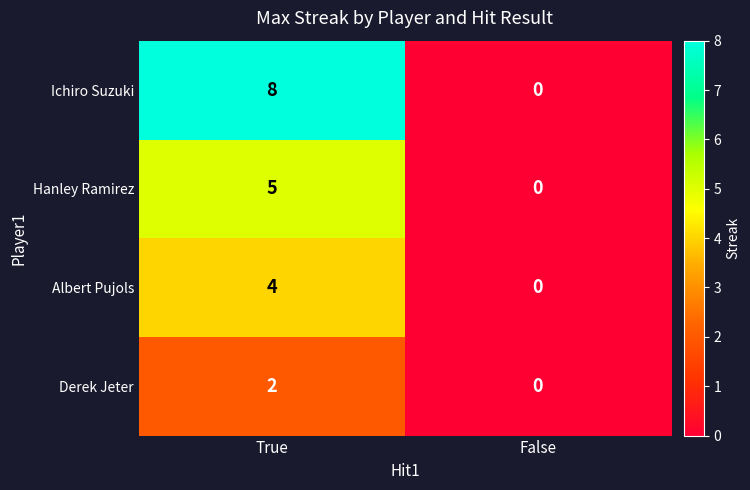

The Derek Jeter series shows 3 at True. True or false?

False